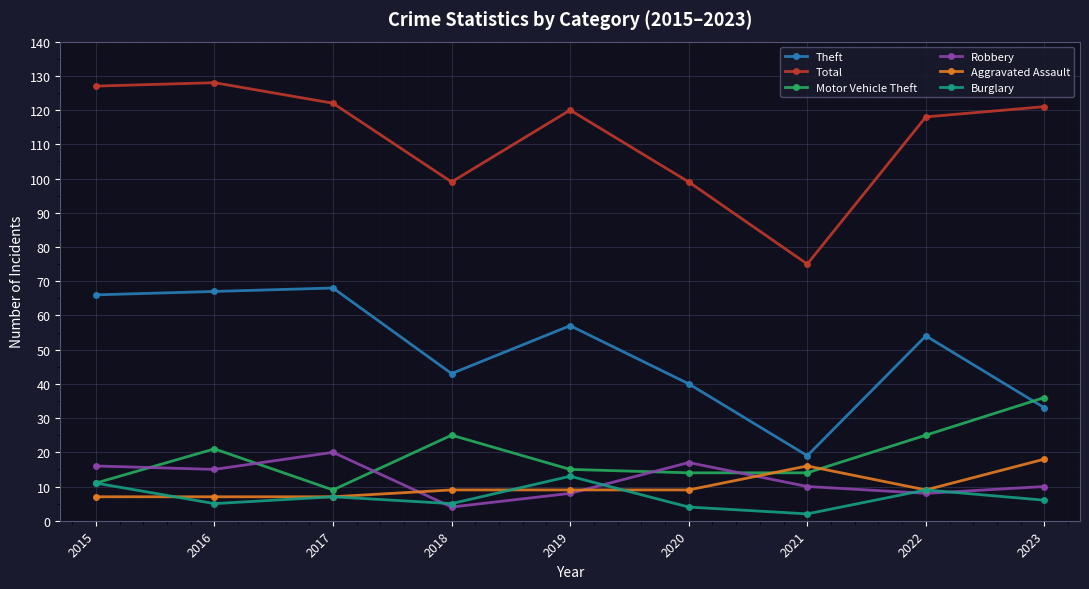

Reading left to right, transcribe all the data shown in this chart.

Theft: 66	67	68	43	57	40	19	54	33
Total: 127	128	122	99	120	99	75	118	121
Motor Vehicle Theft: 11	21	9	25	15	14	14	25	36
Robbery: 16	15	20	4	8	17	10	8	10
Aggravated Assault: 7	7	7	9	9	9	16	9	18
Burglary: 11	5	7	5	13	4	2	9	6